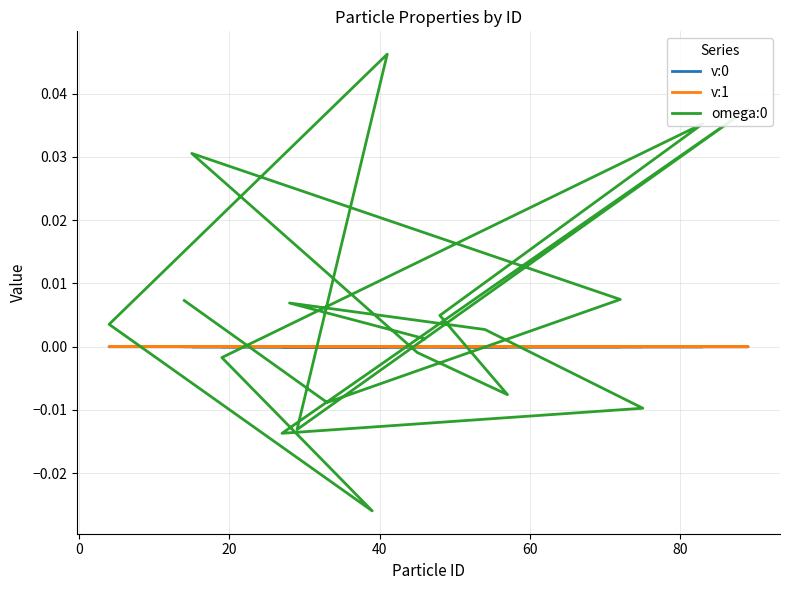

How many intersections are there between omega:0 and v:1?

10